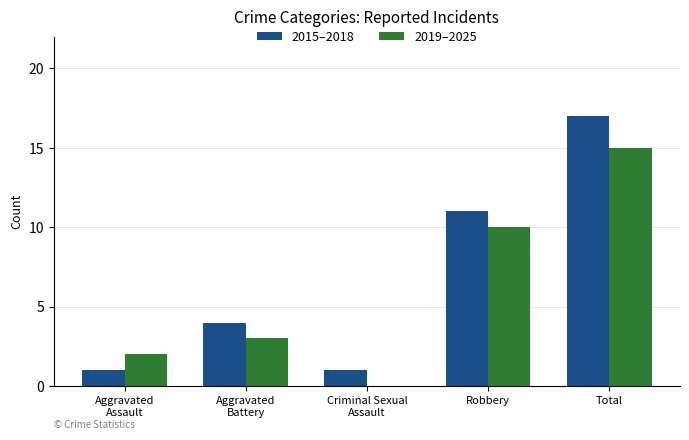

At which category is the sum across all series the highest?

Total